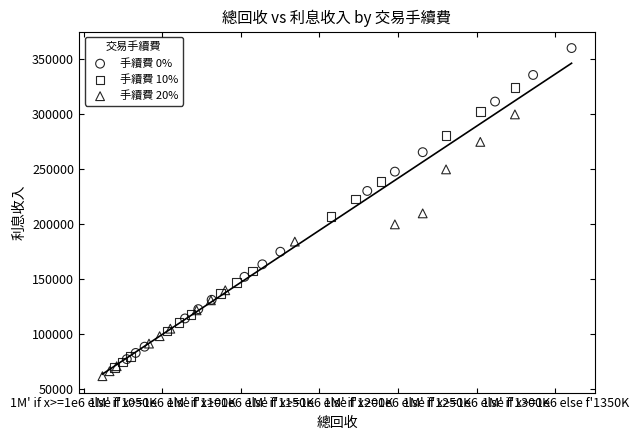

Which series has the largest Y range (max minus min)?

手續費 0%